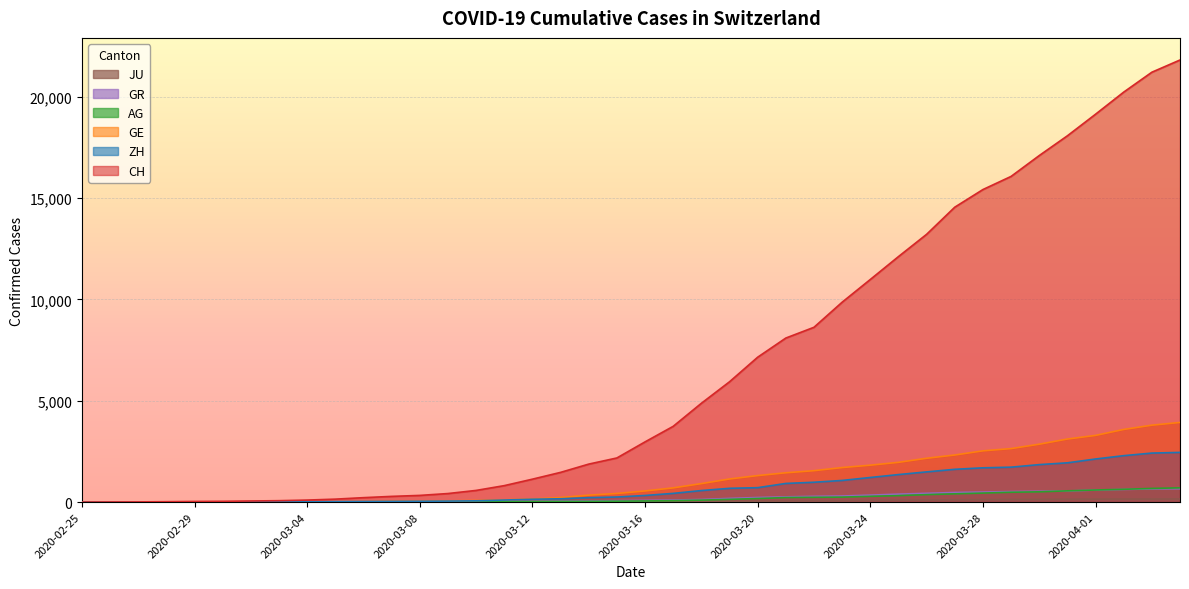

What is the sum of the GR values at 2020-03-22 and 2020-03-13?

337